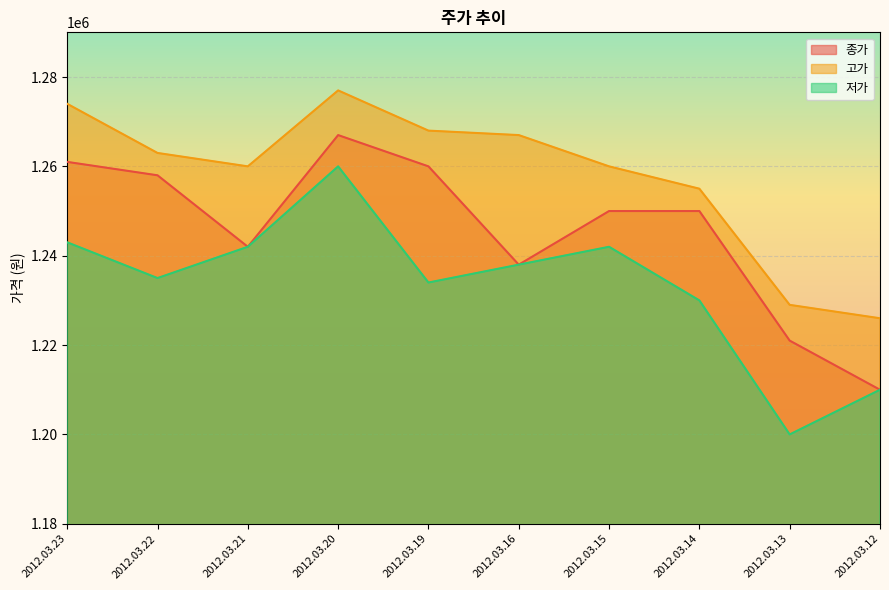

Rank the series by their maximum value, from highest to lowest.

고가, 종가, 저가